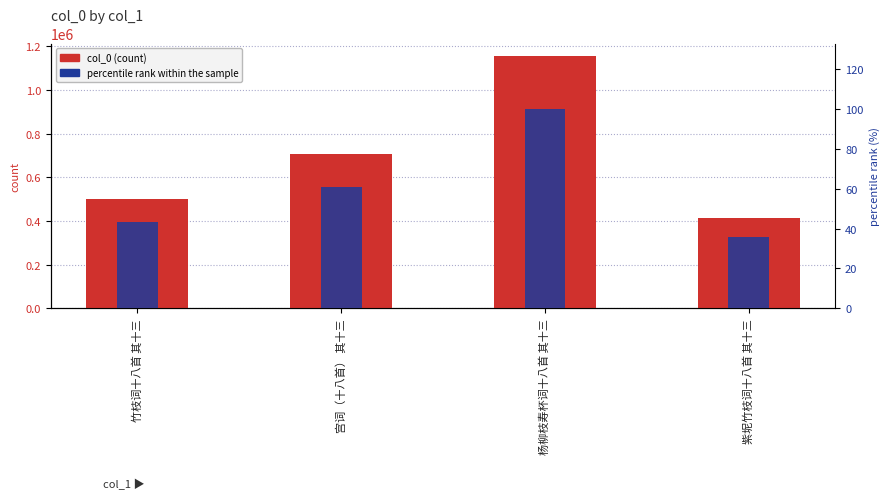

Which series changed the most between 宫词（十八首） 其十三 and 紫坭竹枝词十八首 其十三?

col_0 (count)